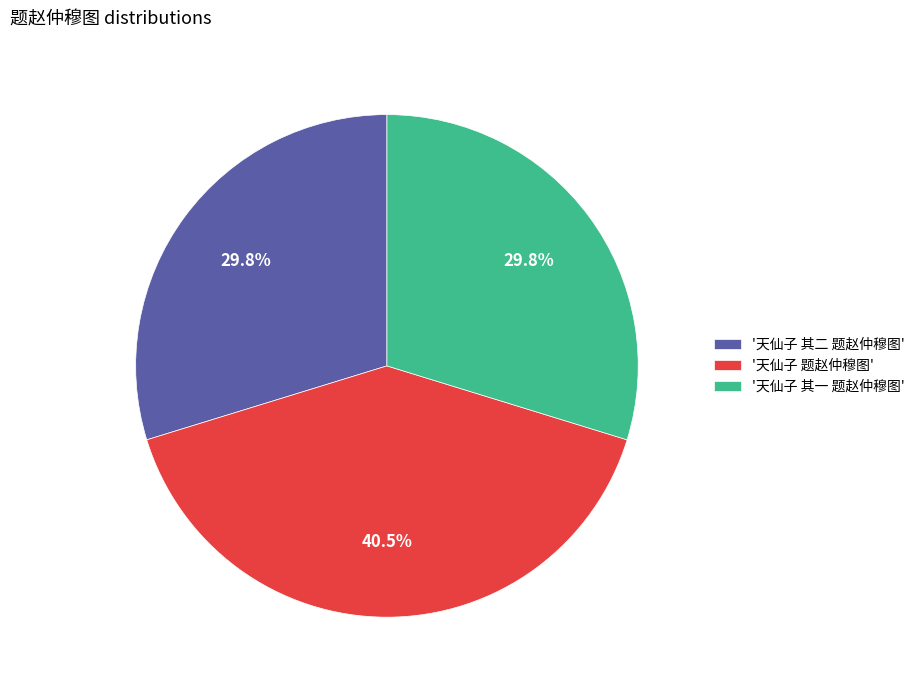

Is there a majority slice in this chart?

No